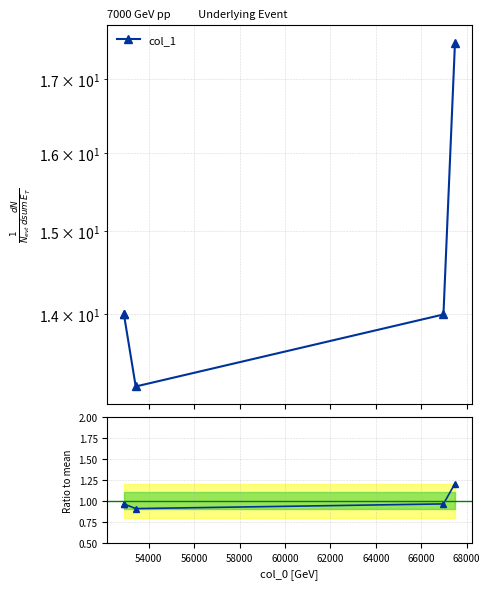

The col_1 series shows 24.4 at 52000. True or false?

False